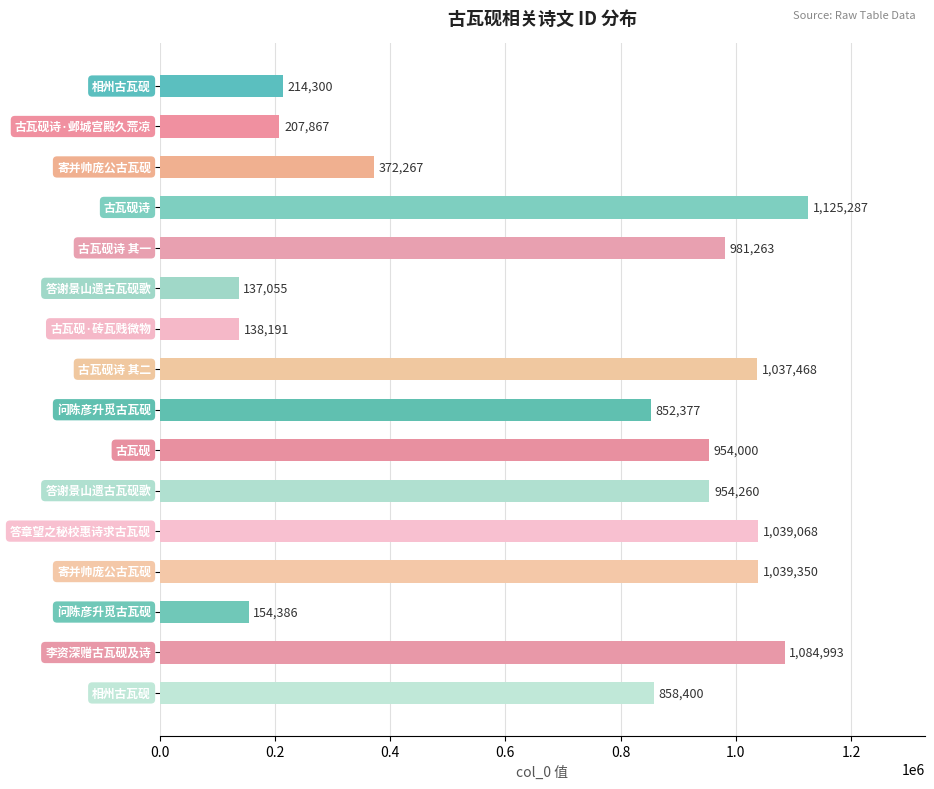

What is the value of the 10th bar from the top?

954000